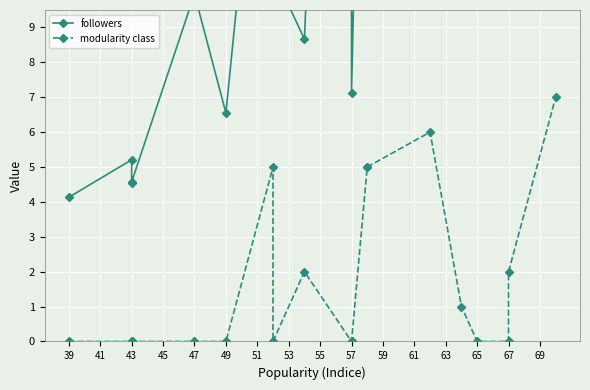

What is the label of the 15th point from the left?

67